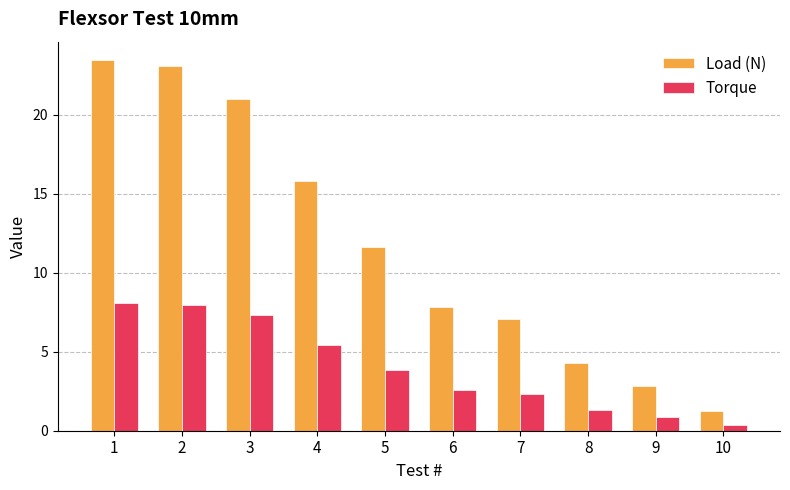

What is the difference between the highest and lowest values at 9?

2.0